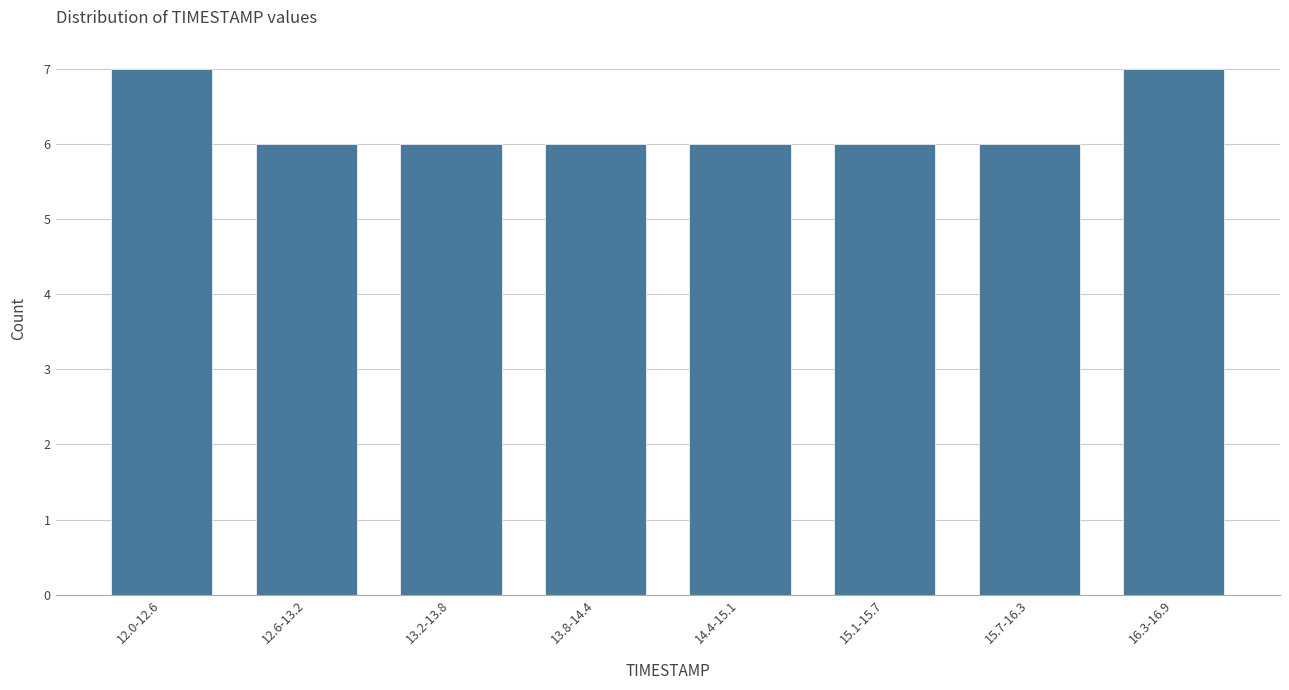

Reading left to right, extract all data points from this chart.

7	6	6	6	6	6	6	7